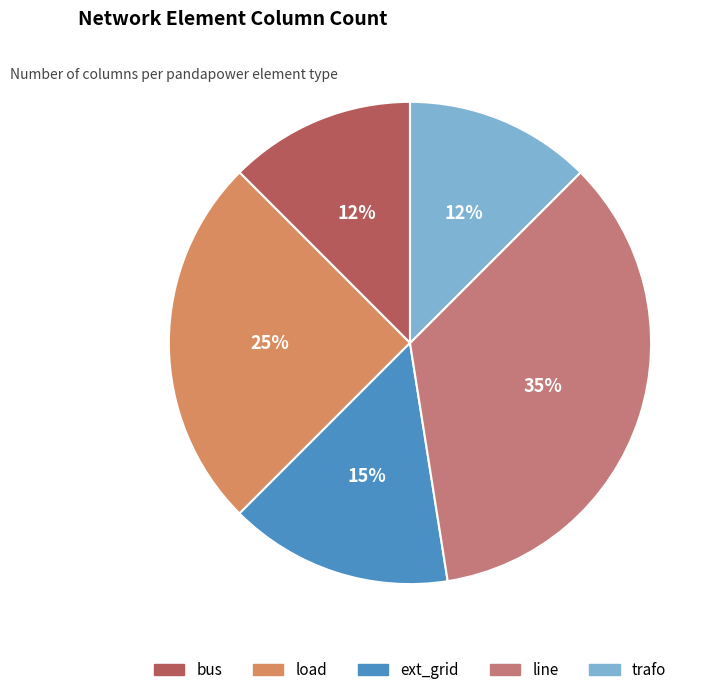

Is the sum of ext_grid and trafo greater than half?

No